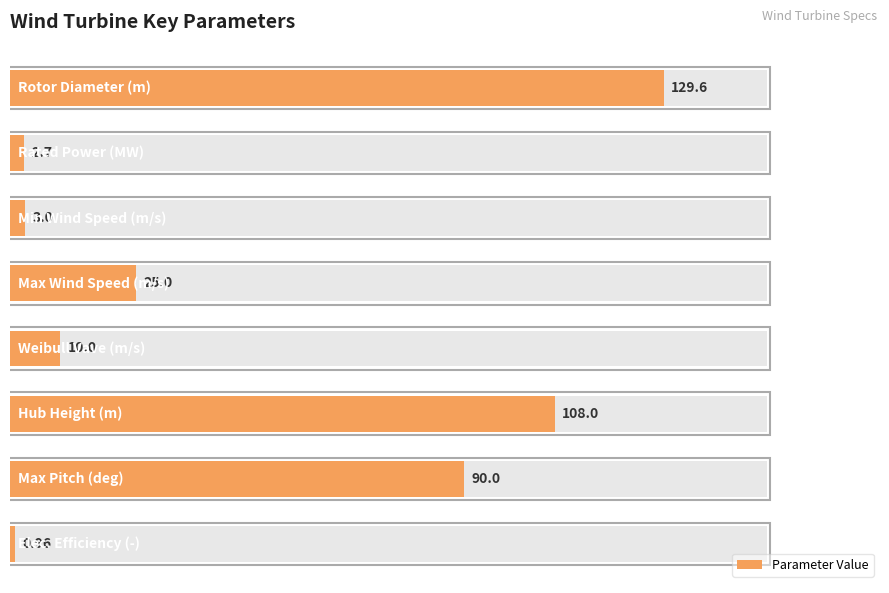

Are the bars grouped side by side (vs. stacked)?

No